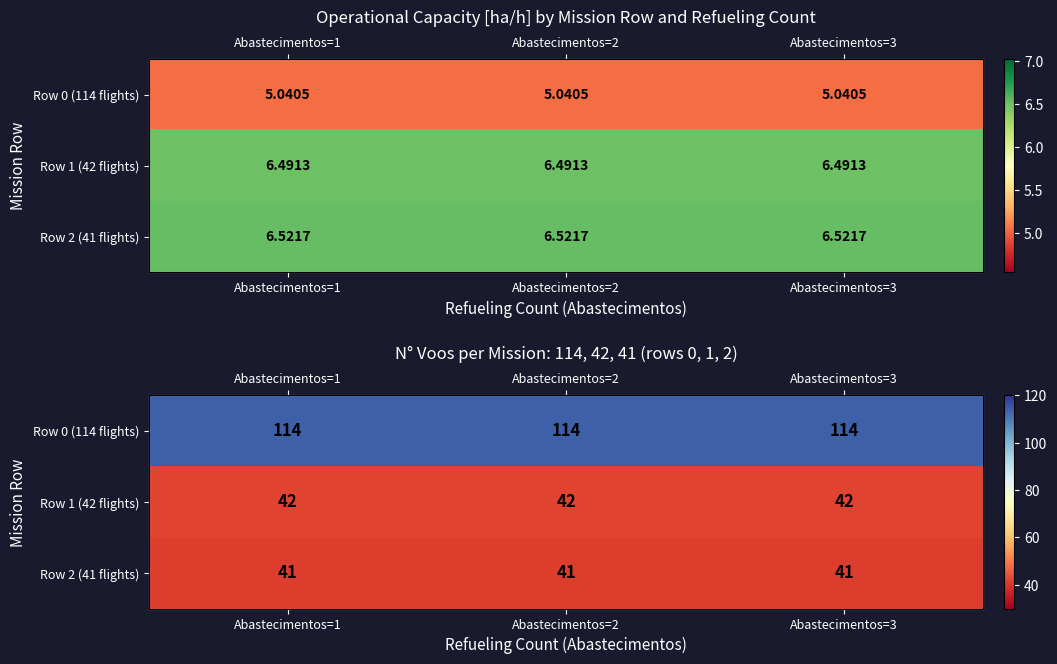

Is it true that Row 2 (41 flights) equals 12 at Abastecimentos=2?

False